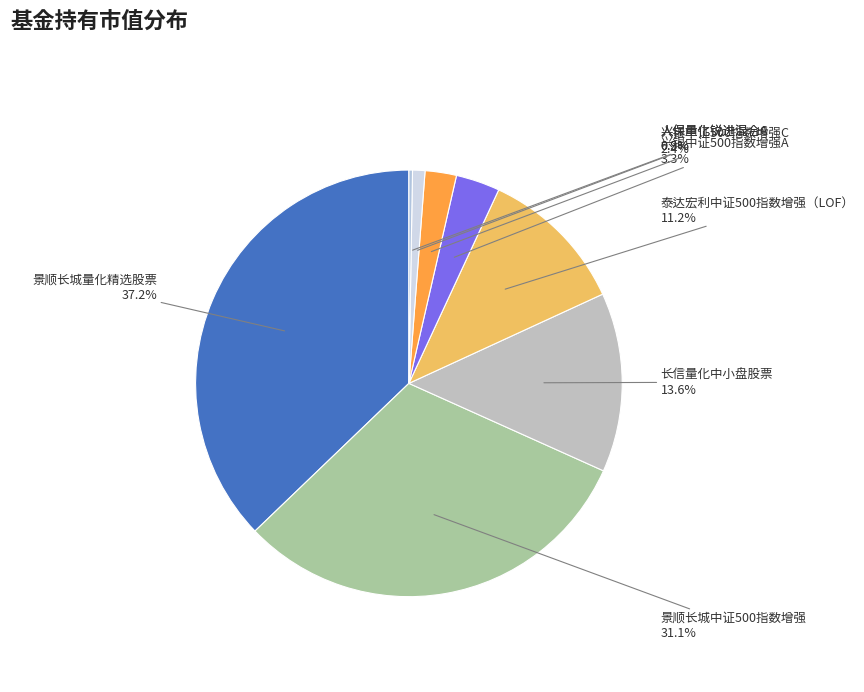

How many slices are in this pie chart?

8